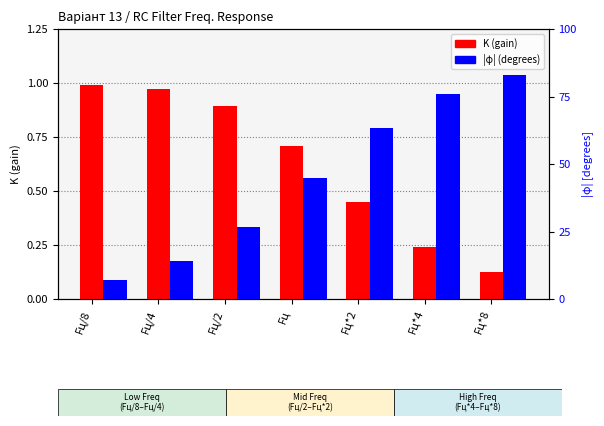

Reading right to left, what are all the values shown in this chart?

K (gain): 0.1	0.2	0.4	0.7	0.9	1.0	1.0
φ (degrees): 82.9	76.0	63.4	45.0	26.6	14.0	7.1